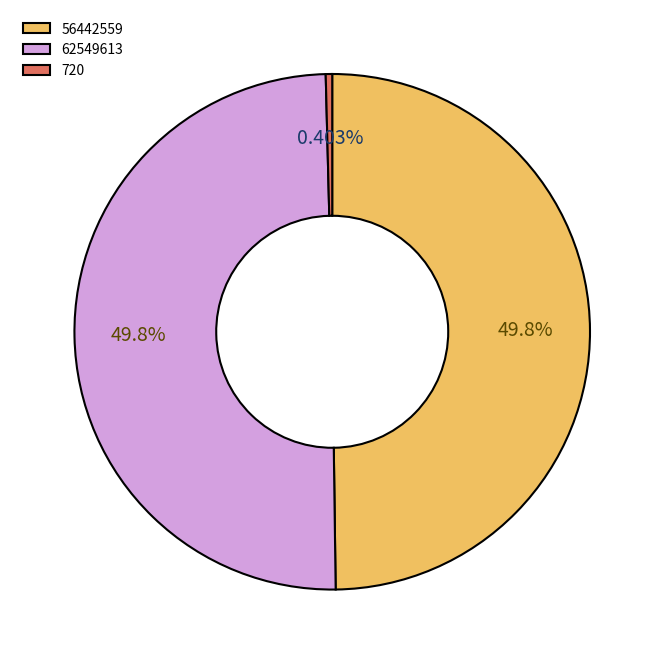

Is 56442559 the majority of the pie?

No